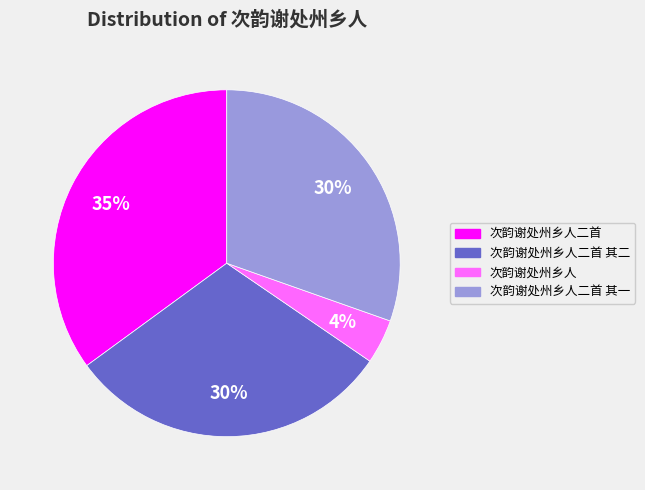

Is there any slice that represents more than half of the pie?

No